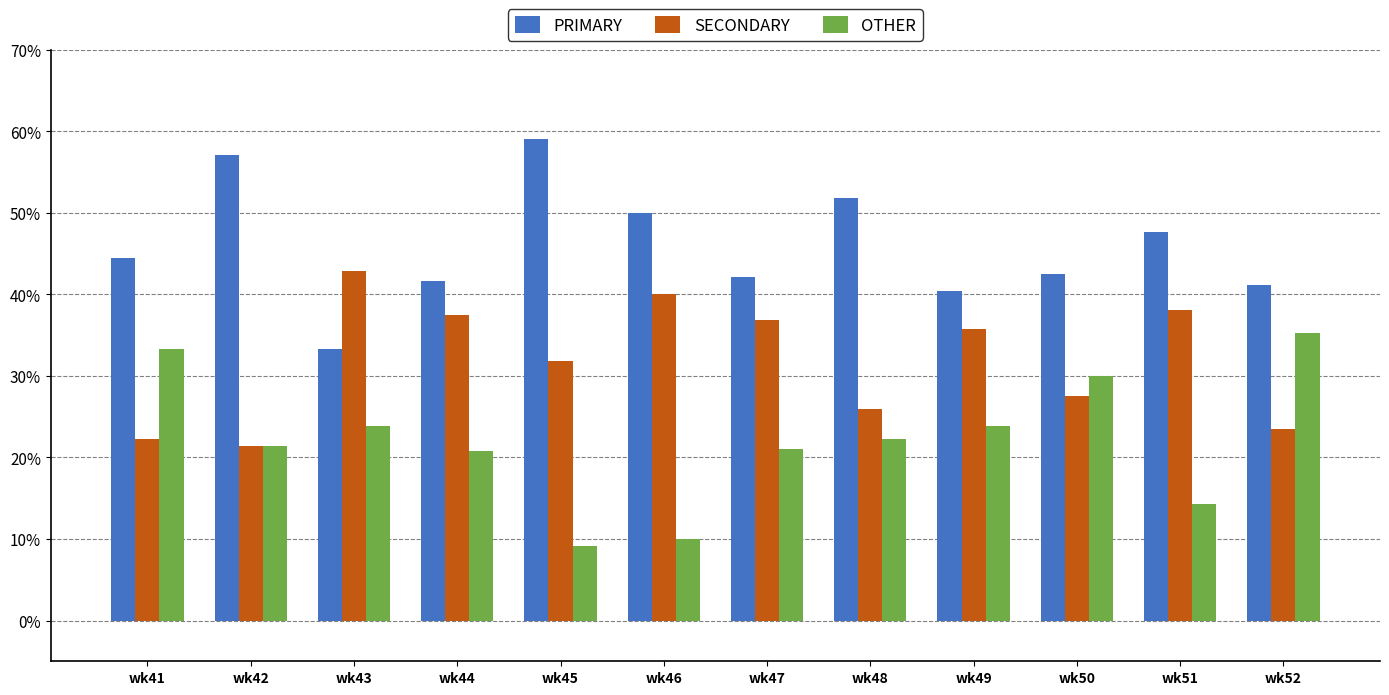

Which series has the largest total across all categories?

PRIMARY